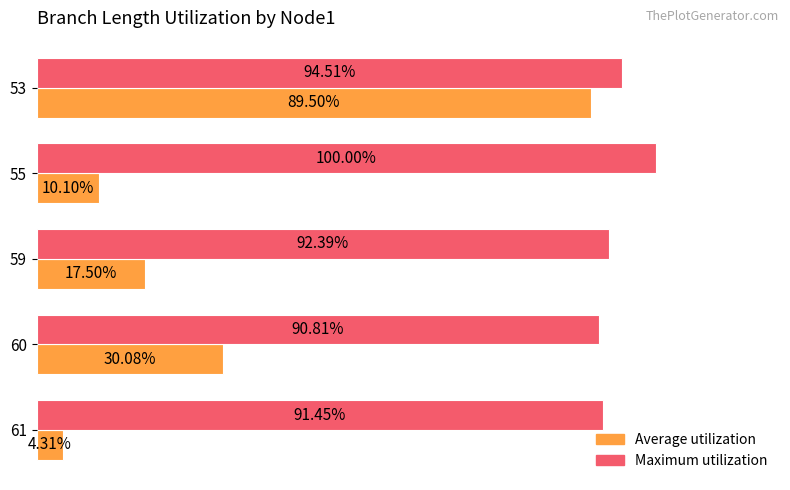

Which series has the widest spread of values?

Average utilization